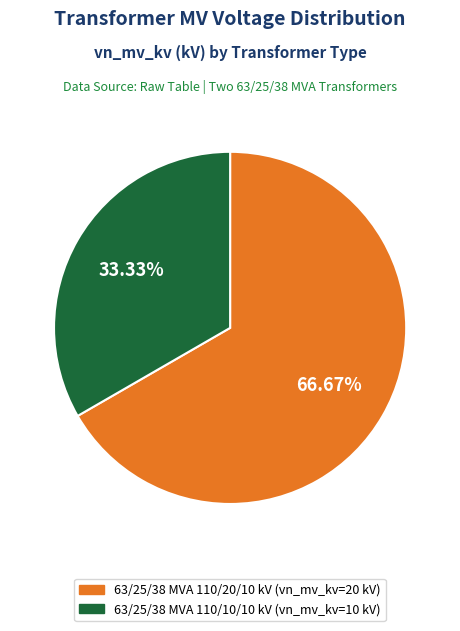

What is the ratio of the value at 63/25/38 MVA 110/20/10 kV to the value at 63/25/38 MVA 110/10/10 kV?

2.0